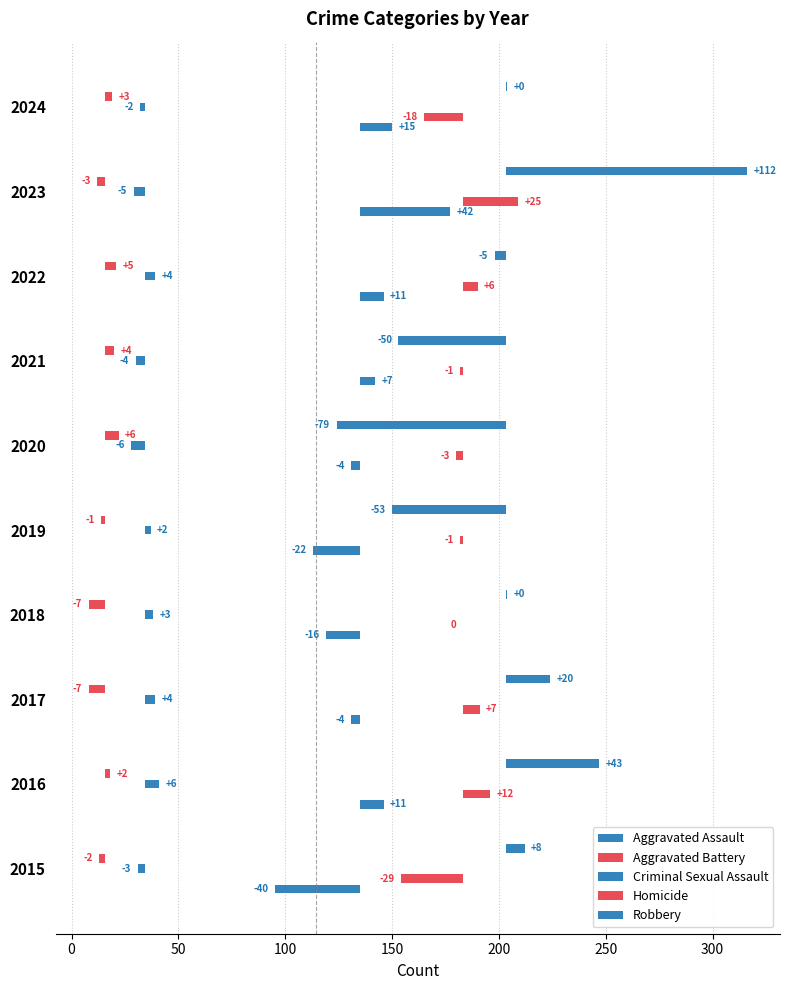

Reading right to left, what are all the values shown in this chart?

Aggravated Assault: 15.0	42.0	11.0	7.0	-4.0	-22.0	-16.0	-4.0	11.0	-40.0
Aggravated Battery: -18.2	25.8	6.8	-1.2	-3.2	-1.2	-0.2	7.8	12.8	-29.2
Criminal Sexual Assault: -2.4	-5.4	4.6	-4.4	-6.4	2.6	3.6	4.6	6.6	-3.4
Homicide: 3.5	-3.5	5.5	4.5	6.5	-1.5	-7.5	-7.5	2.5	-2.5
Robbery: 0.8	112.8	-5.2	-50.2	-79.2	-53.2	0.8	20.8	43.8	8.8